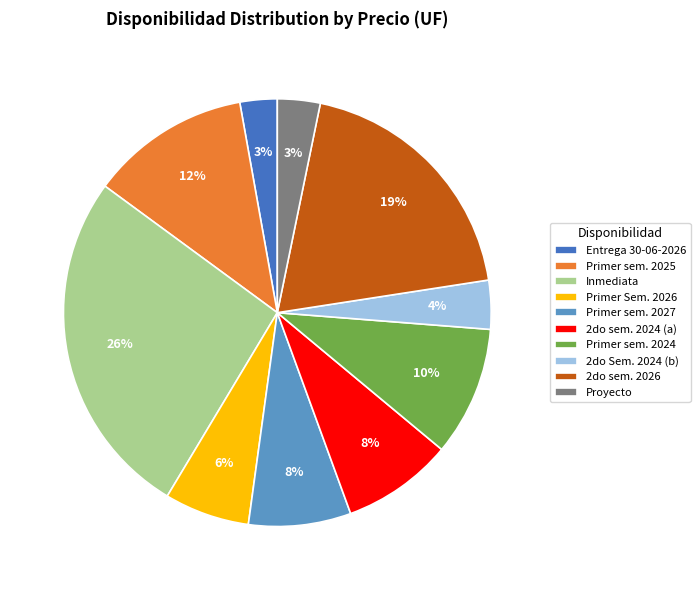

Between Primer sem. 2027 and Inmediata, which is larger?

Inmediata